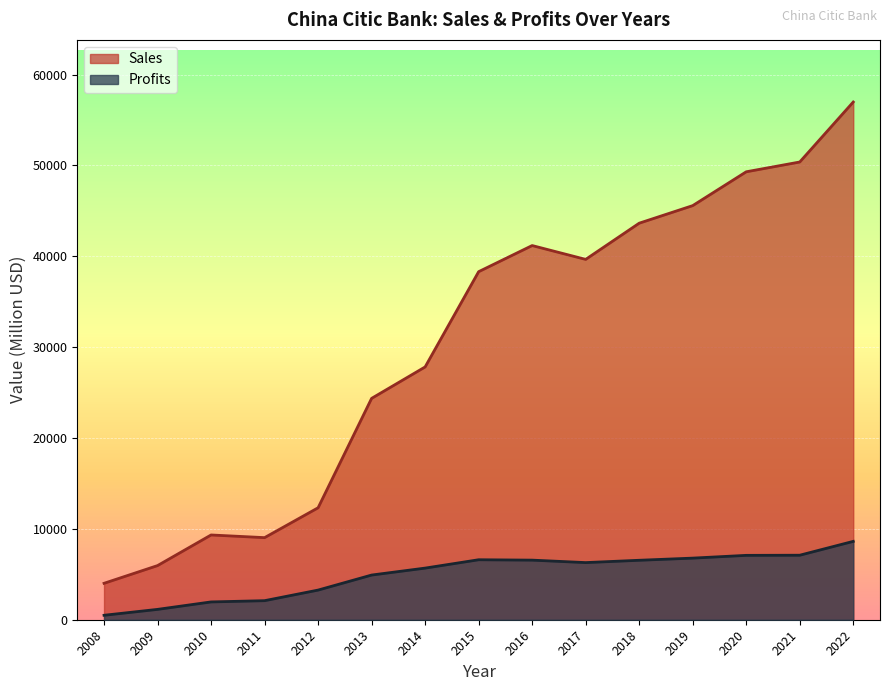

Where is the first local minimum for Profits?

2017